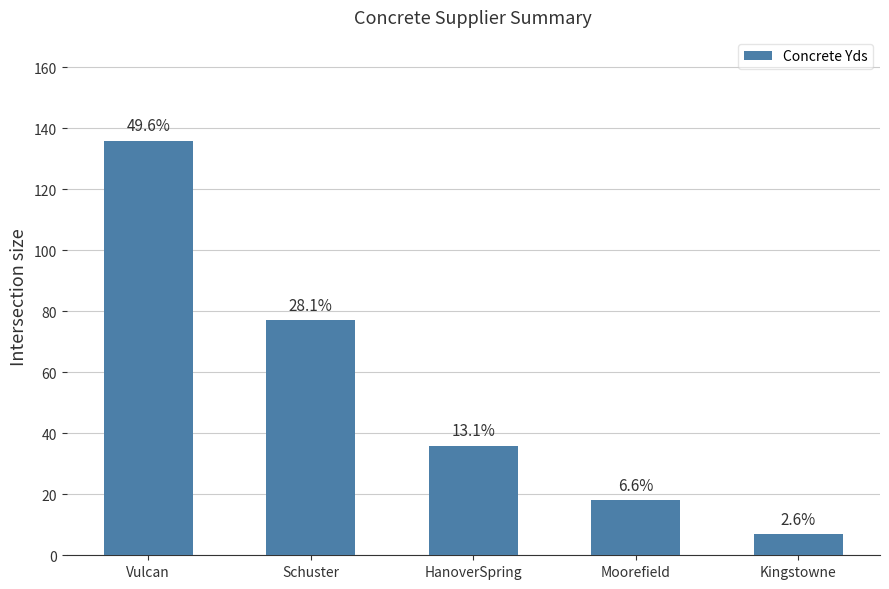

What position from the right is Schuster?

4